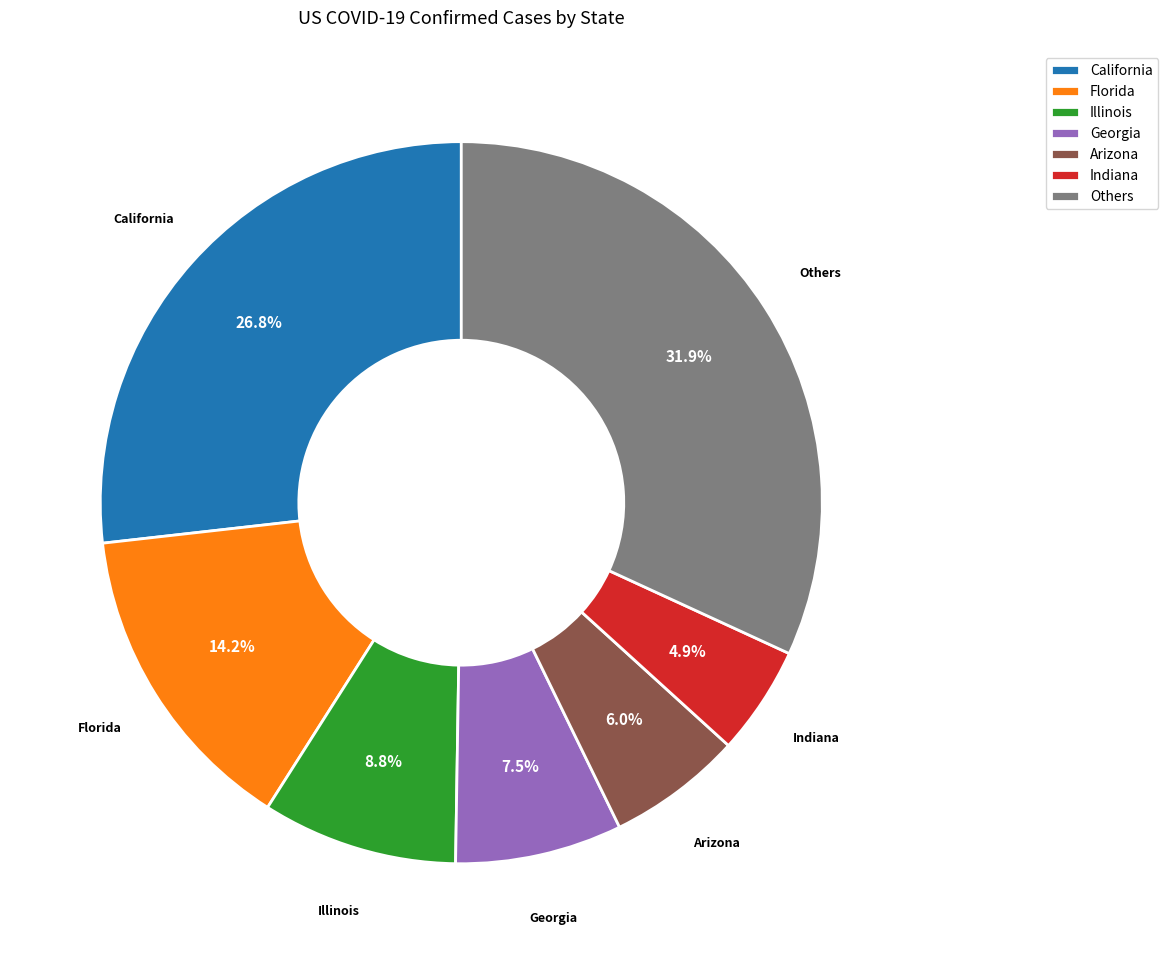

Is there any slice that represents more than half of the pie?

No